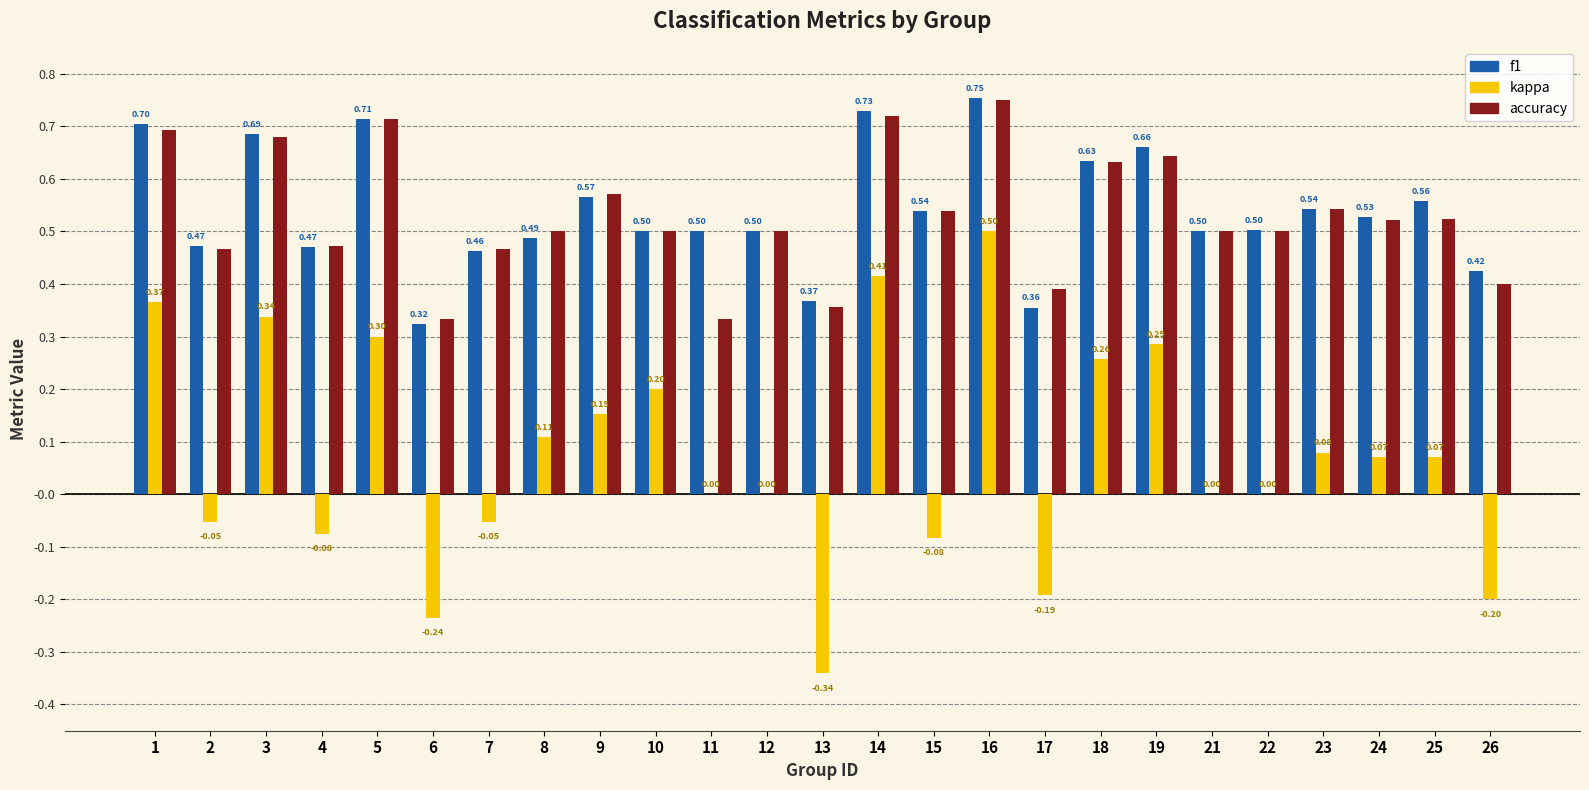

The value of f1 at 4 is 0.5. True or false?

True